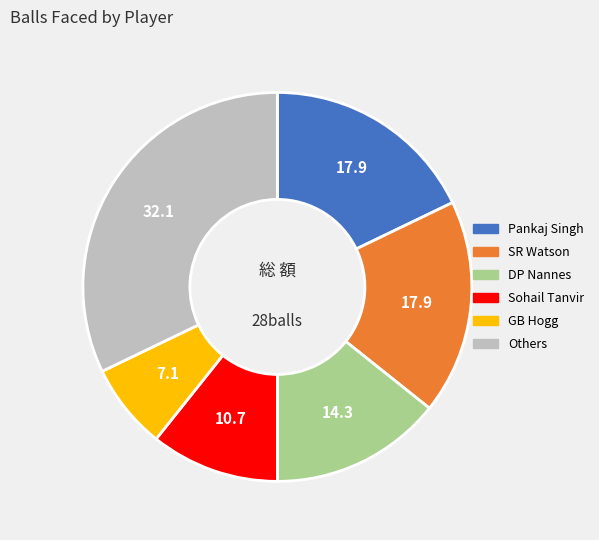

Does any single category account for the majority?

No